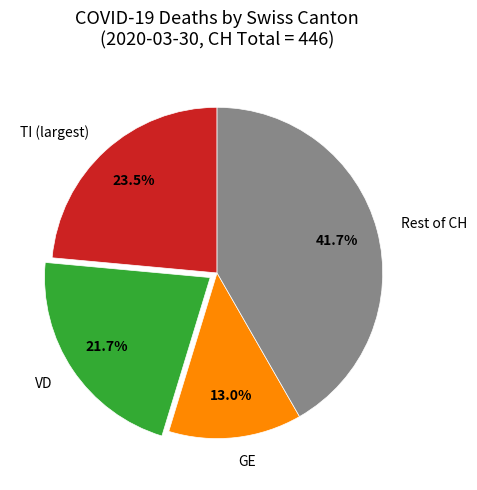

Is there a majority slice in this chart?

No